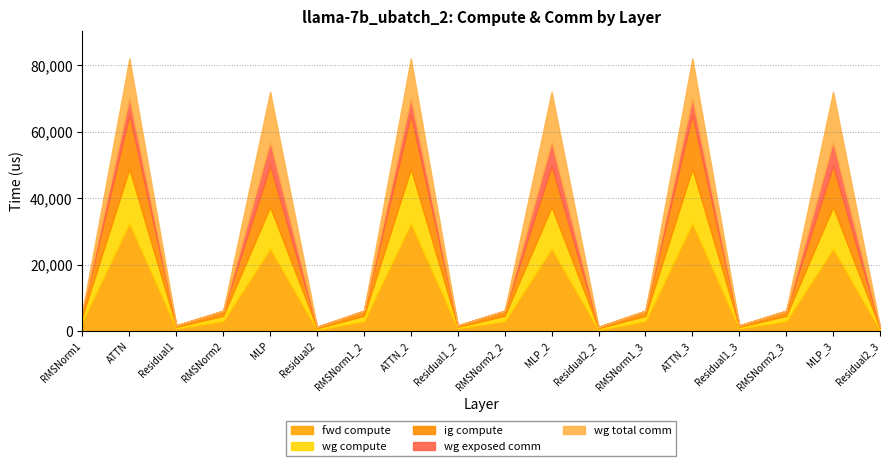

In wg total comm, how many points are higher than both neighbors (excluding endpoints)?

6